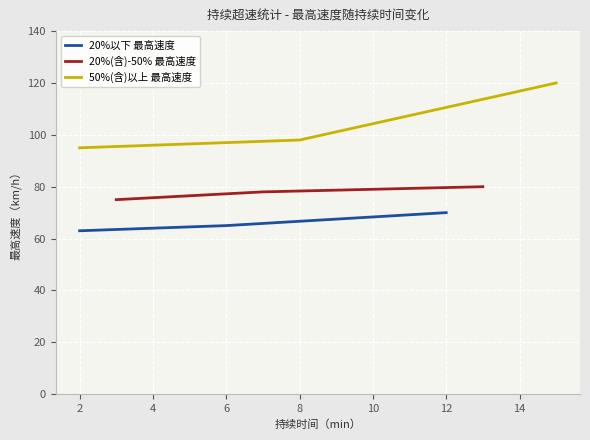

Reading left to right, transcribe all the data shown in this chart.

20%以下 最高速度: 63	65	70
20%(含)-50% 最高速度: 75	78	80
50%(含)以上 最高速度: 95	98	120